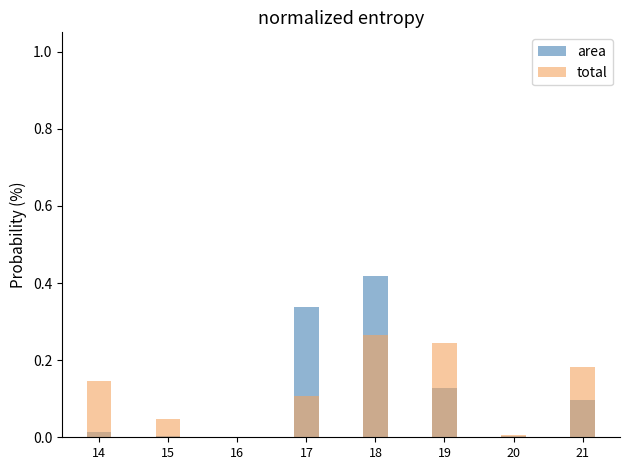

Reading left to right, what are all the values shown in this chart?

area: 14=0.0	15=0.0	16=0.0	17=0.3	18=0.4	19=0.1	20=0.0	21=0.1
total: 14=0.1	15=0.0	16=0.0	17=0.1	18=0.3	19=0.2	20=0.0	21=0.2